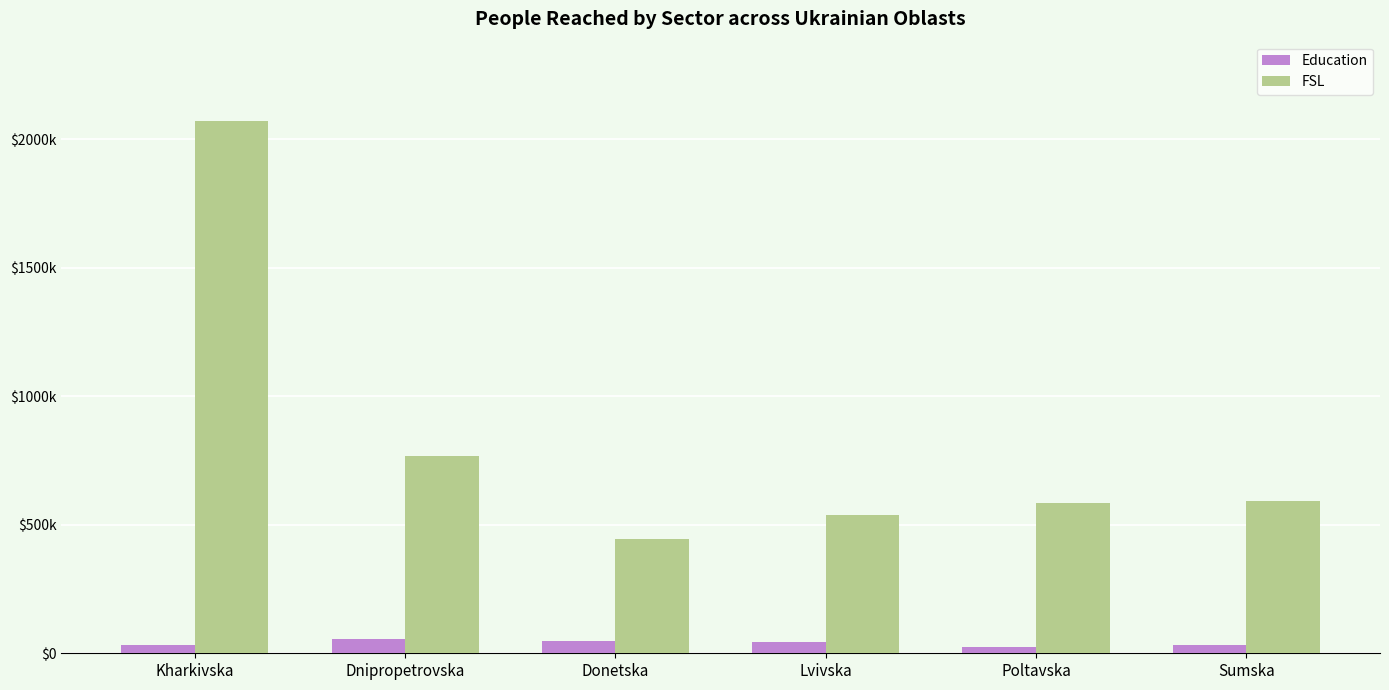

At how many categories does at least one series exceed 1527678?

1